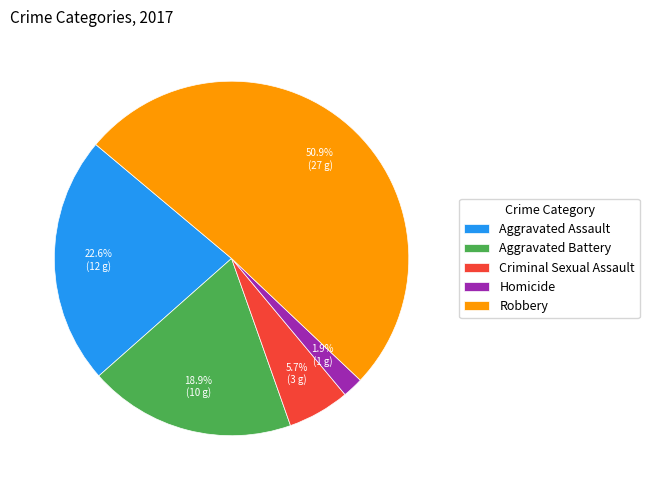

To the nearest percent, what is the combined percentage of Homicide and Criminal Sexual Assault?

8%